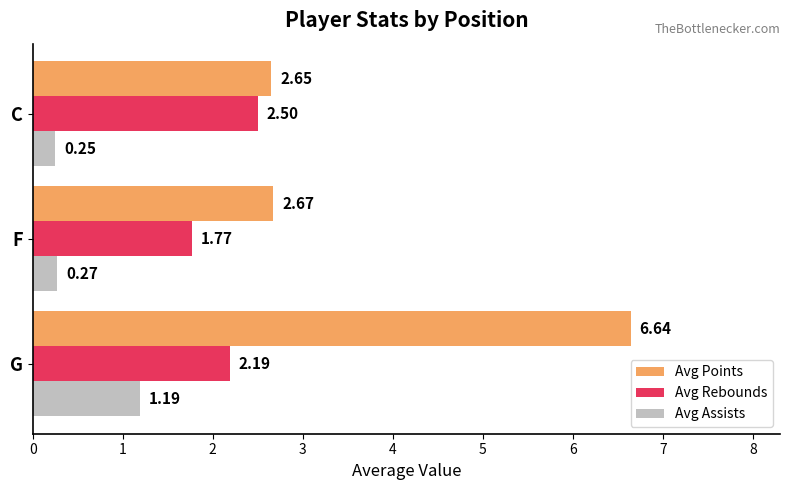

Which series has the largest range (max minus min)?

Avg Points